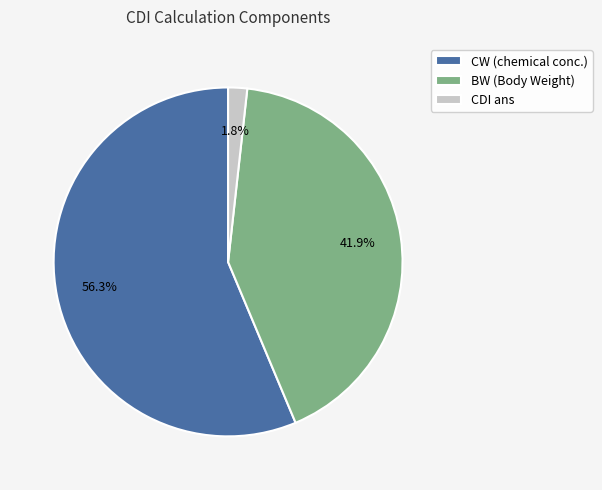

To the nearest percent, what portion does CDI ans represent?

2%